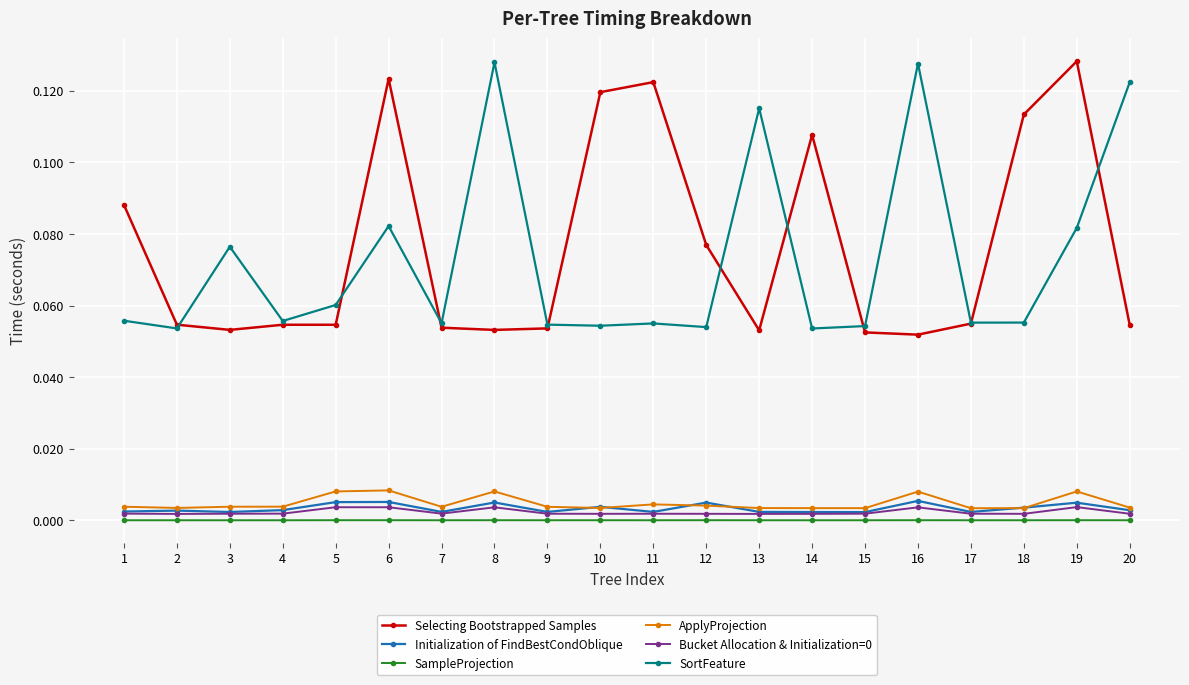

Is the value of SortFeature at 10 greater than the value of ApplyProjection at 2?

Yes